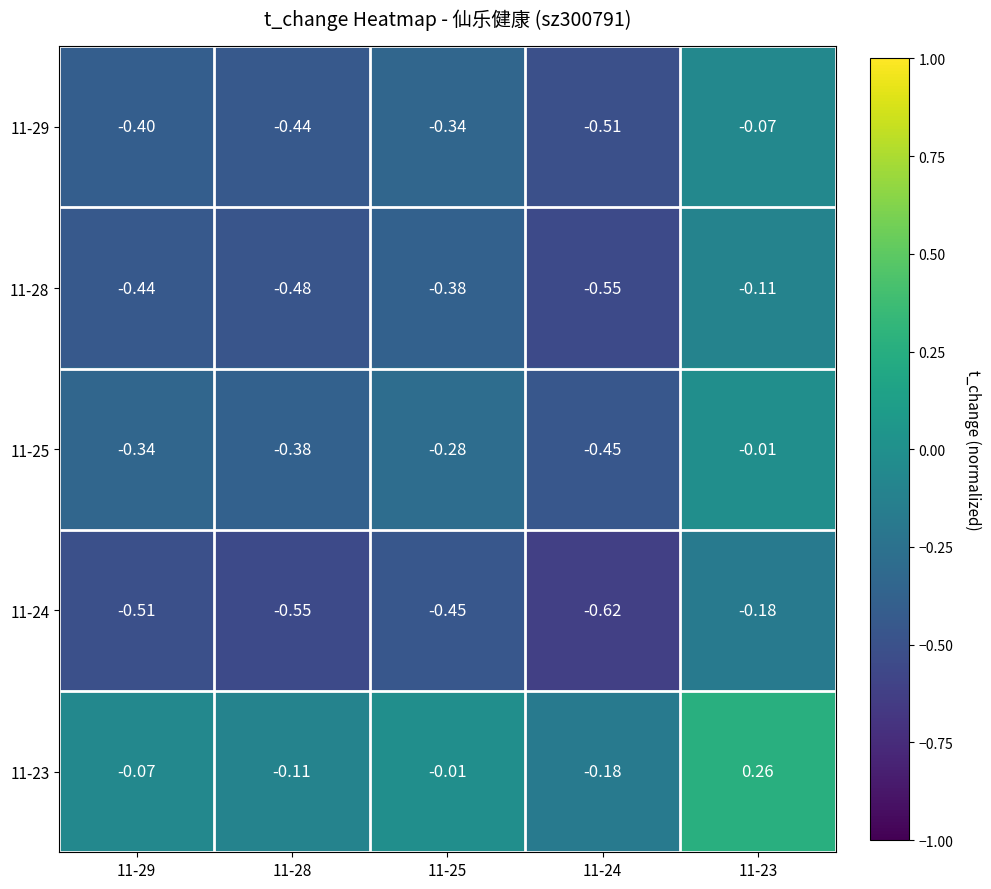

How many categories are shown in the chart?

5